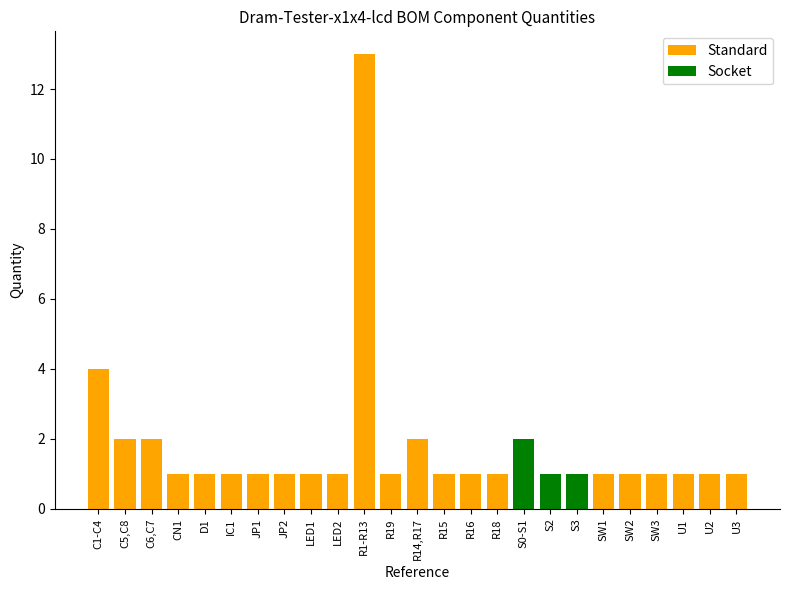

What is the difference between the maximum and minimum values?

12